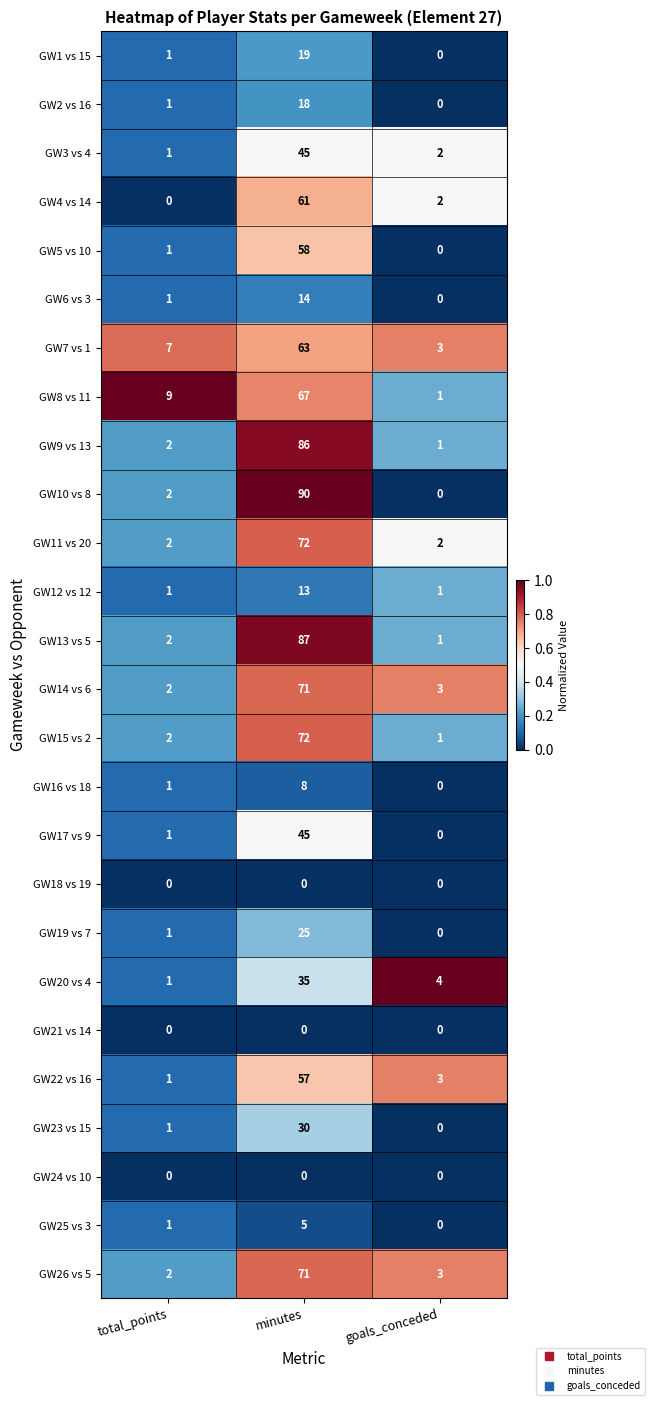

At which label is GW14 vs 6 closest to 36?

goals_conceded